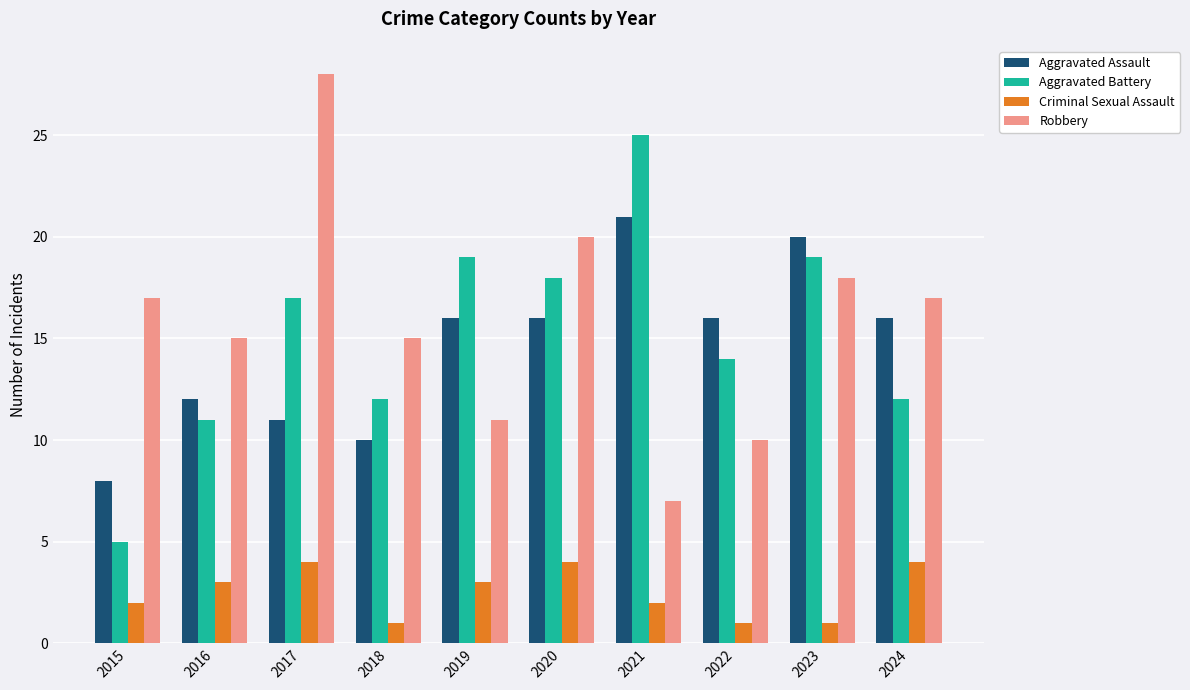

Is it true that Robbery equals 28 at 2017?

True